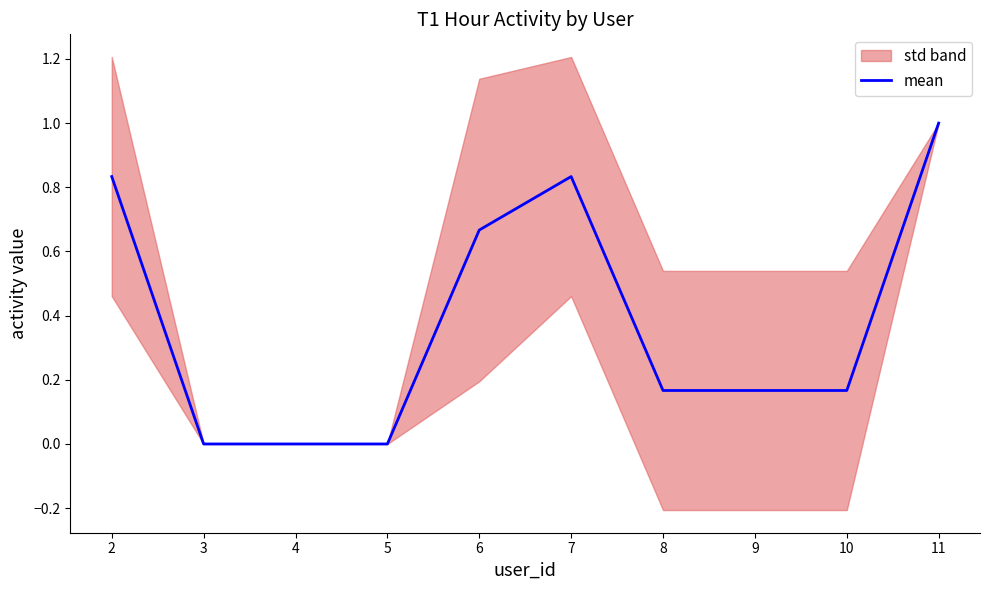

How many values are between 0 and 1?

10